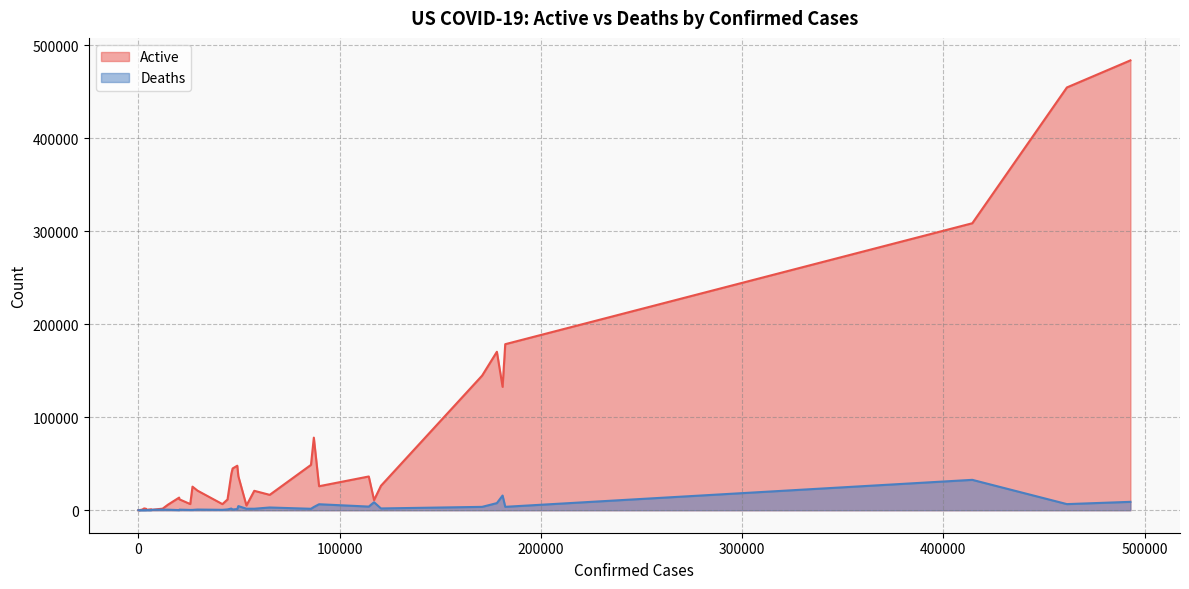

What is the average value of the Active series?

60549